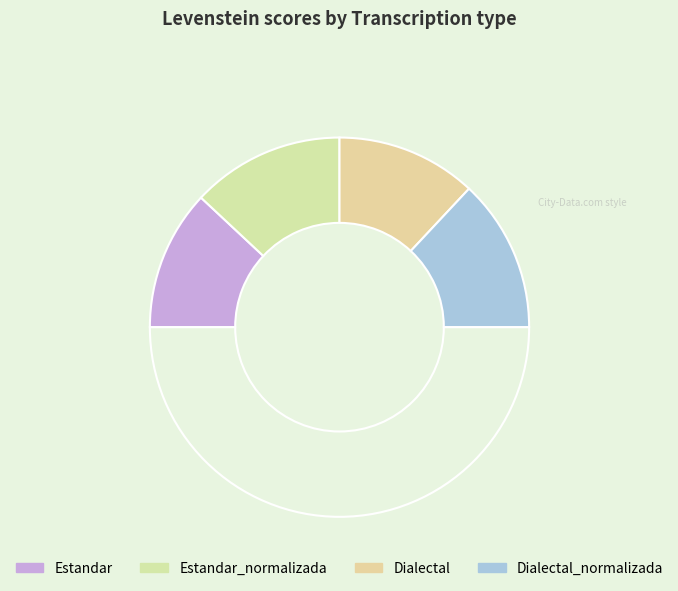

How many slices are in this pie chart?

5